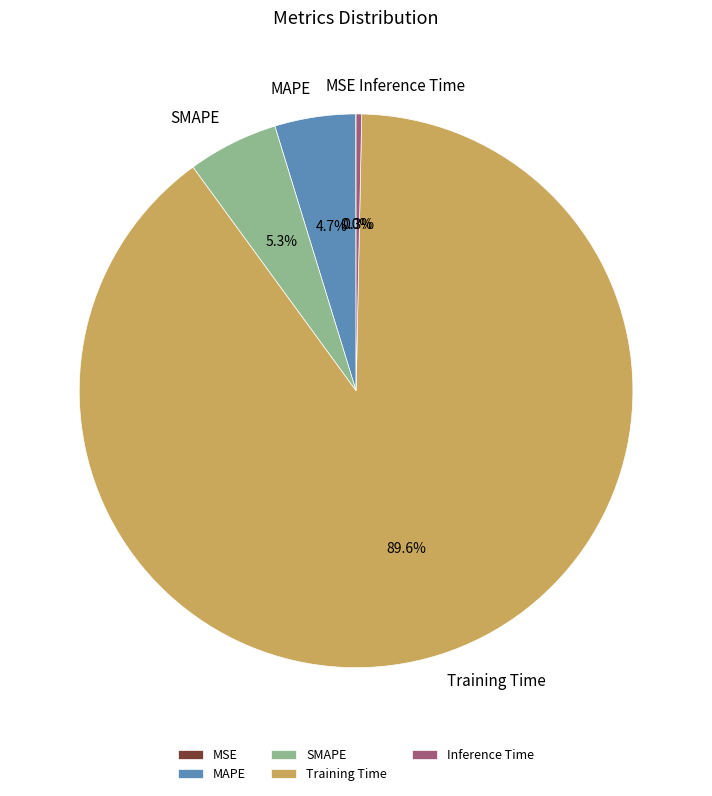

Between Inference Time and Training Time, which is larger?

Training Time